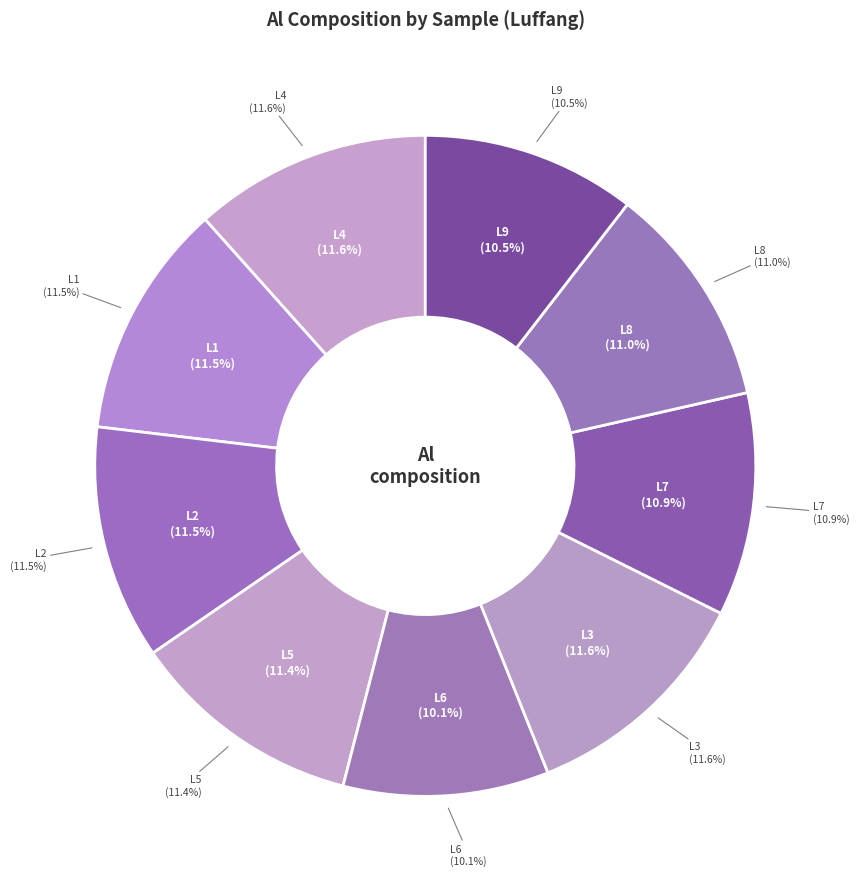

To the nearest percent, what percentage of the pie is L8?

11%